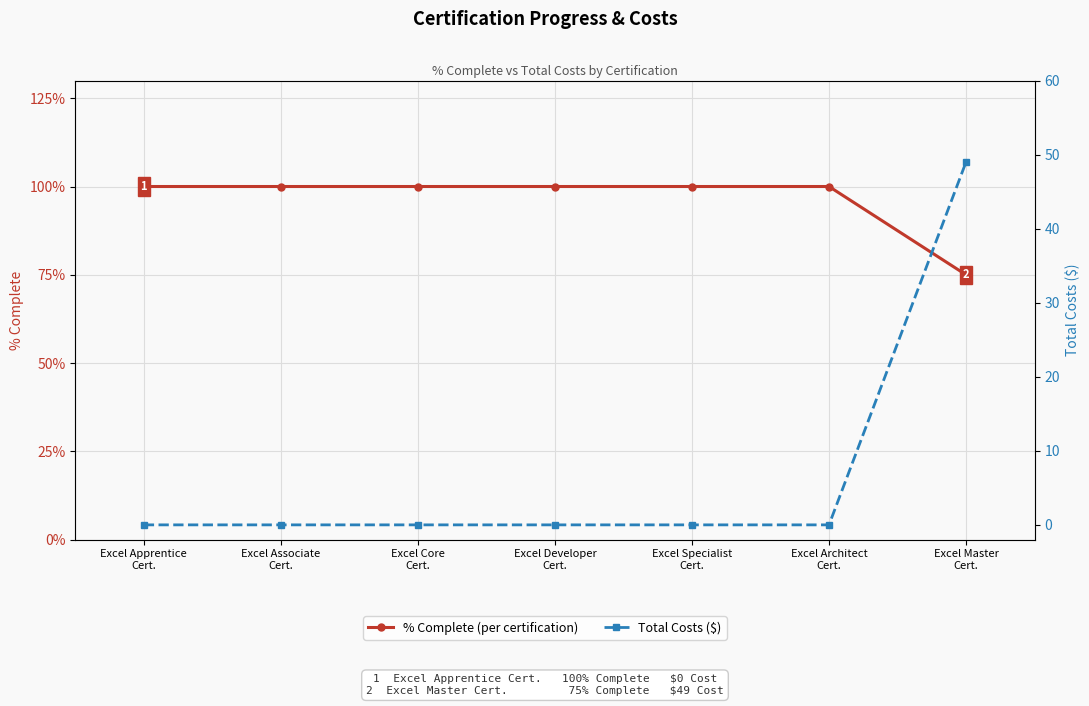

Does the chart display data point markers on the line(s)?

Yes